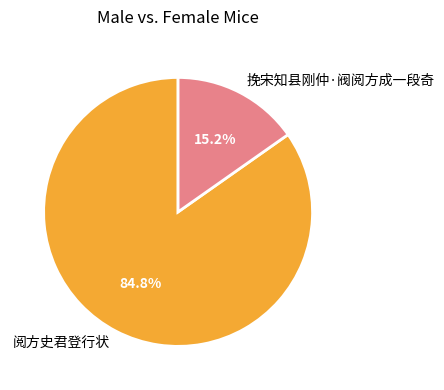

How many slices are in this pie chart?

2